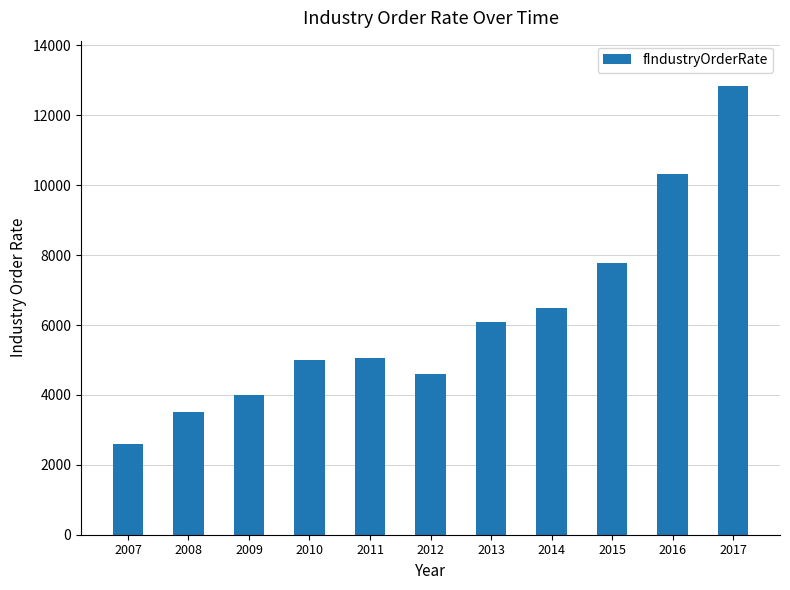

Read the value at 2014.

6500.0